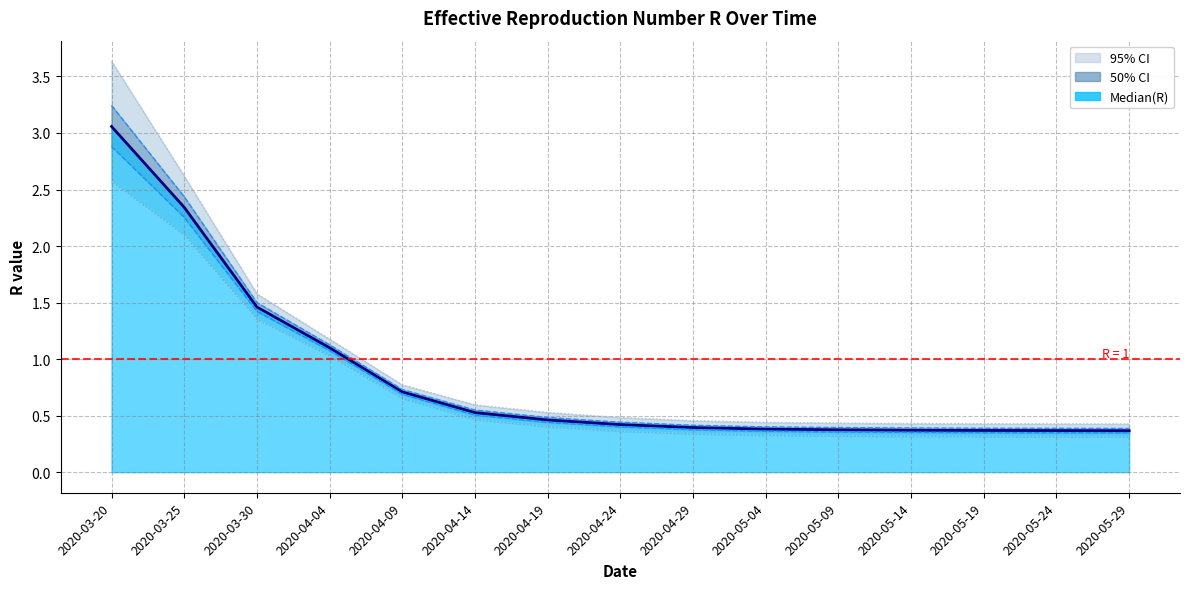

List the series in order of their overall mean, highest first.

Quantile.0.975(R), Quantile.0.75(R), Median(R), Quantile.0.25(R), Quantile.0.025(R)